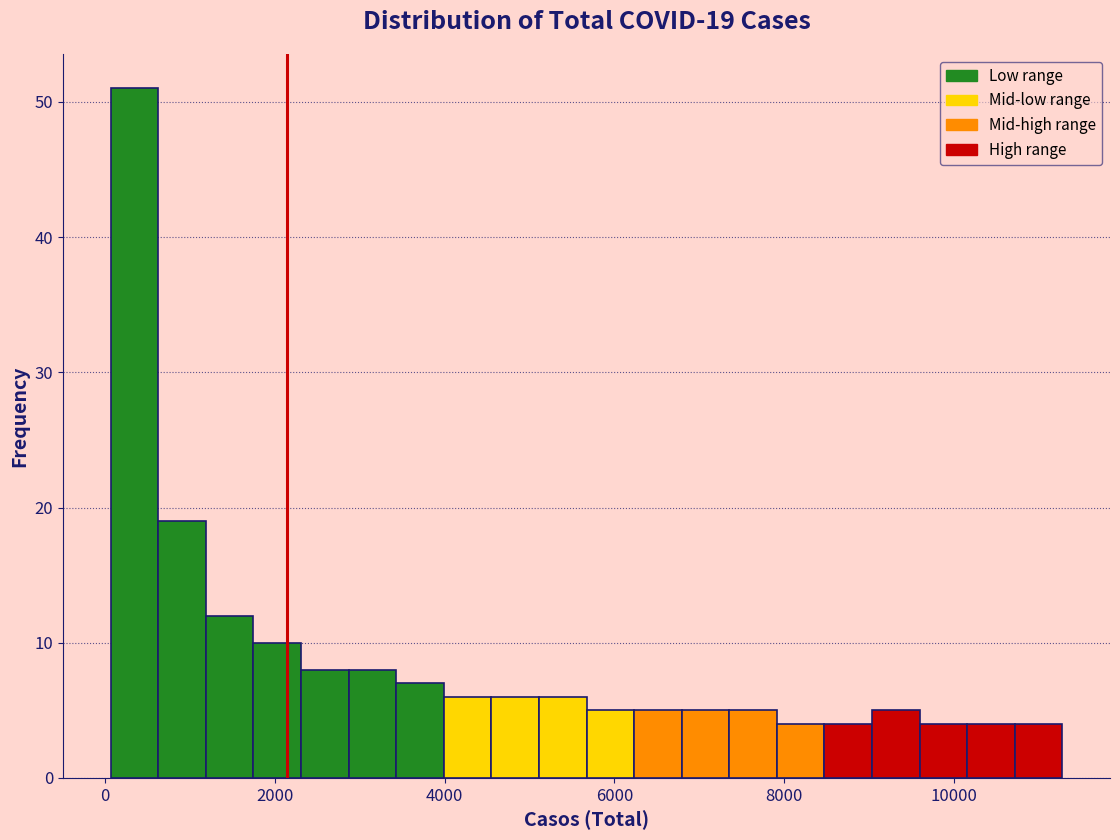

Around what value on the x-axis is the tallest bar? Give the approximate position of its centre, as read against the axis.

400